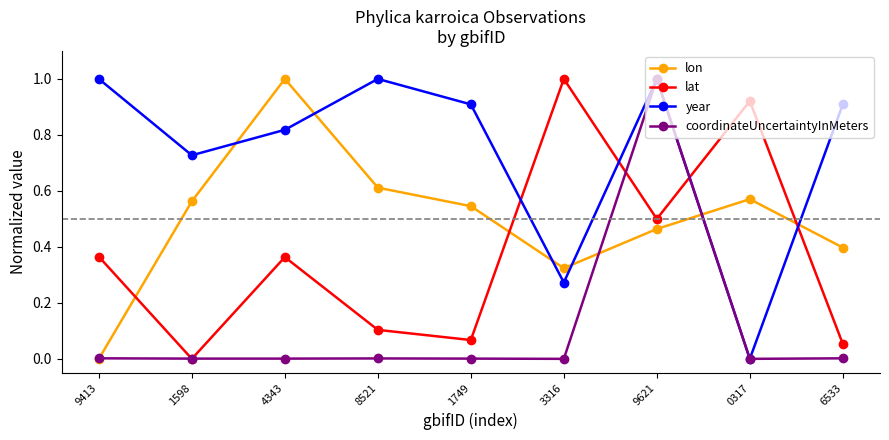

How many interior local peaks does the lat series have?

3